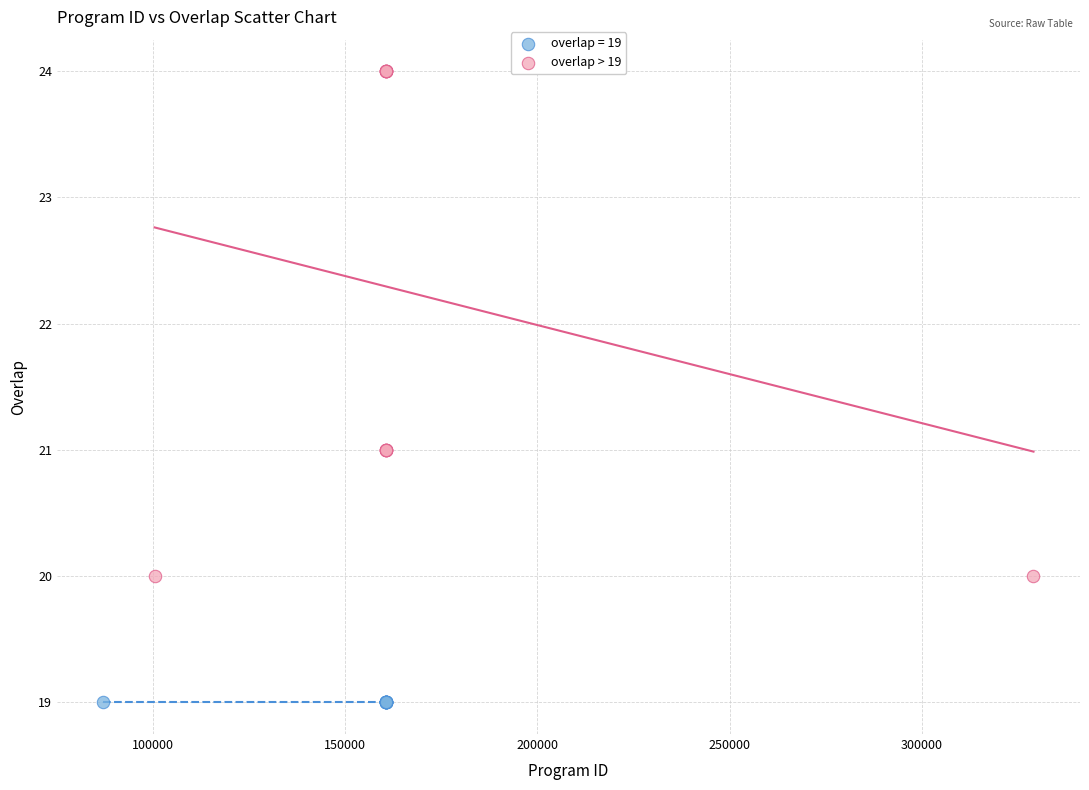

Which series reaches the maximum Y coordinate?

overlap > 19